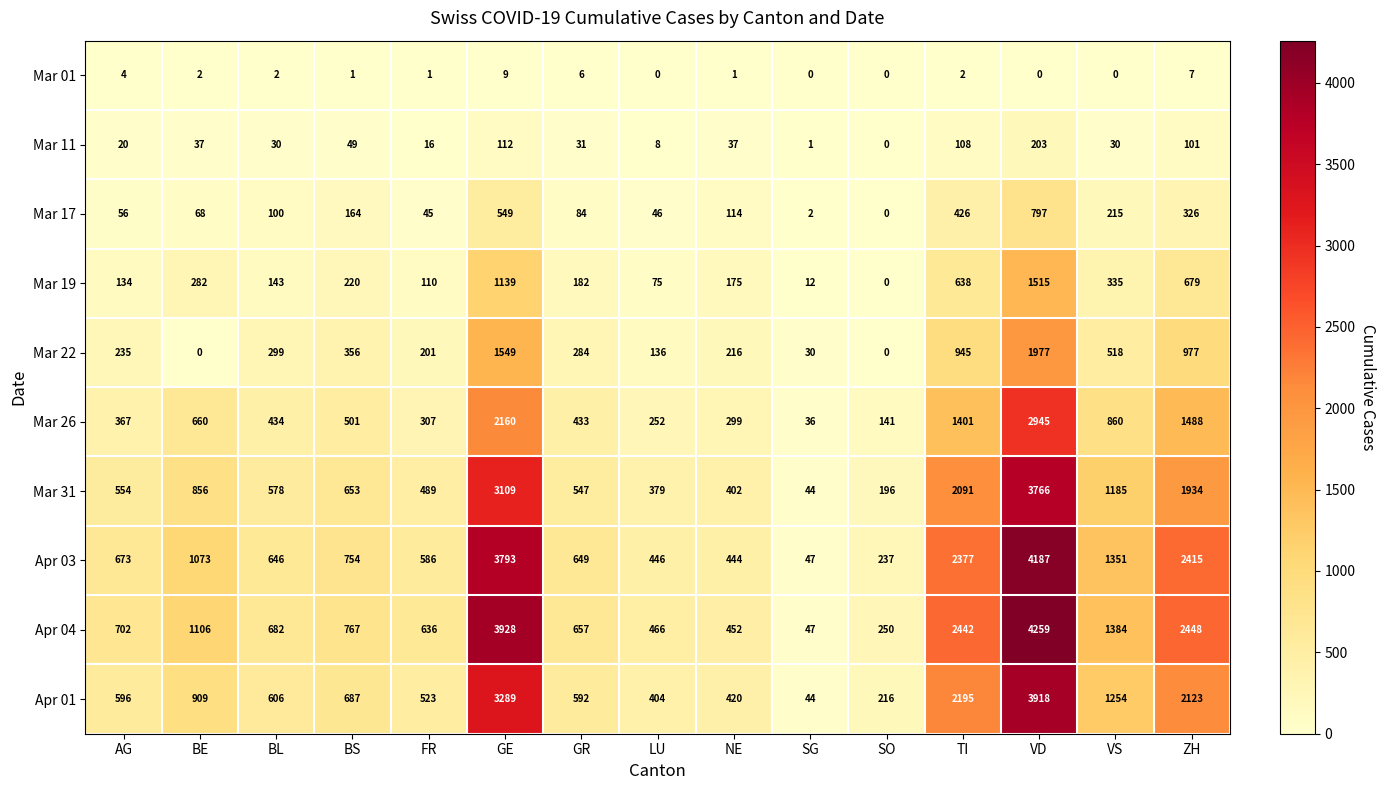

At which category is the sum across all series the highest?

VD